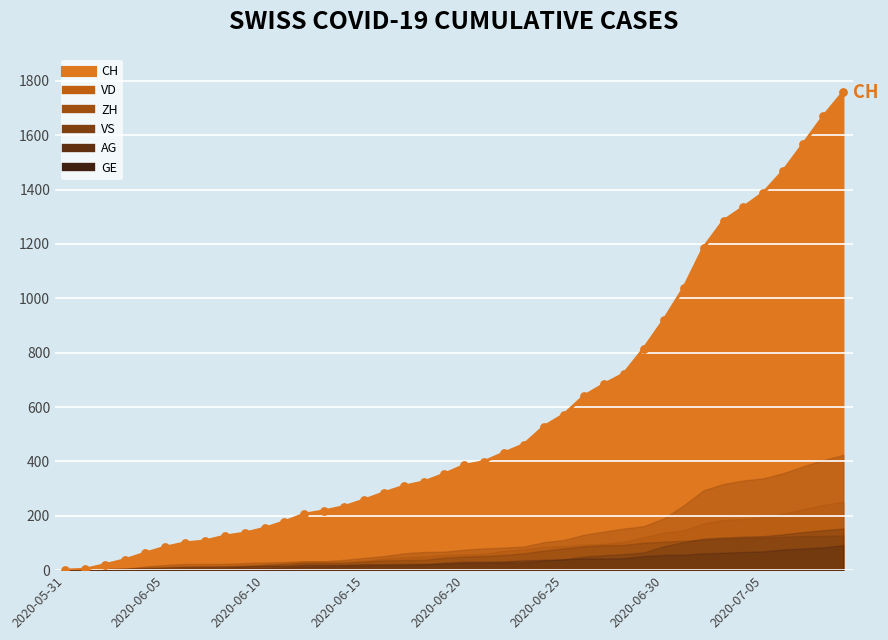

Is the value of VS at 2020-07-06 greater than the value of AG at 2020-07-04?

No